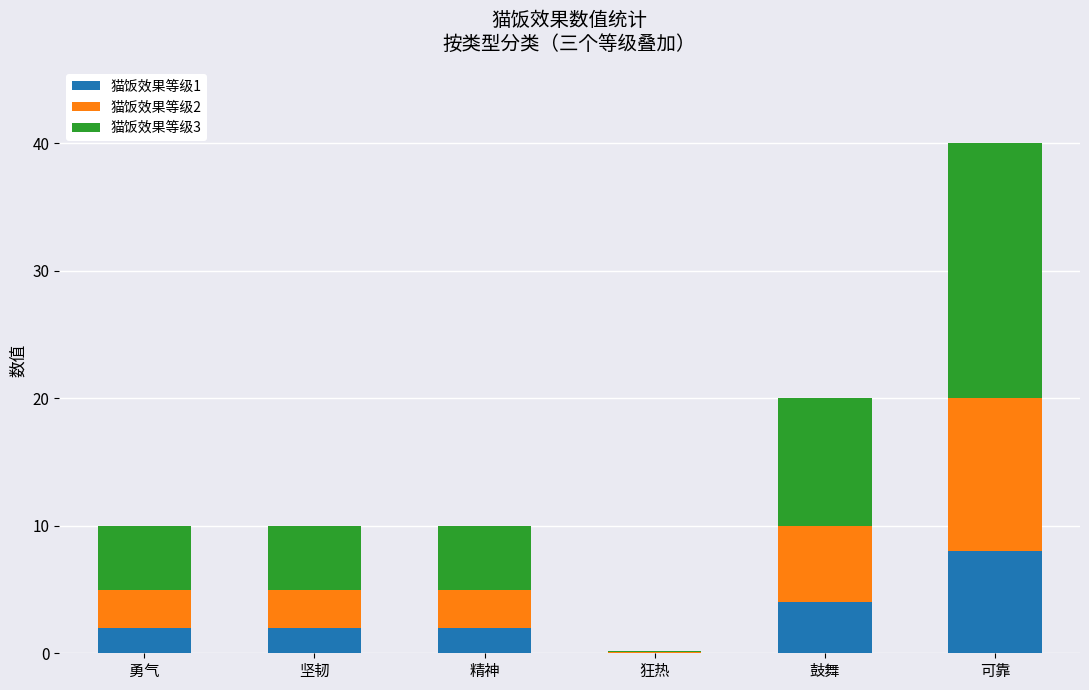

What is the total value across all series at 狂热?

0.2